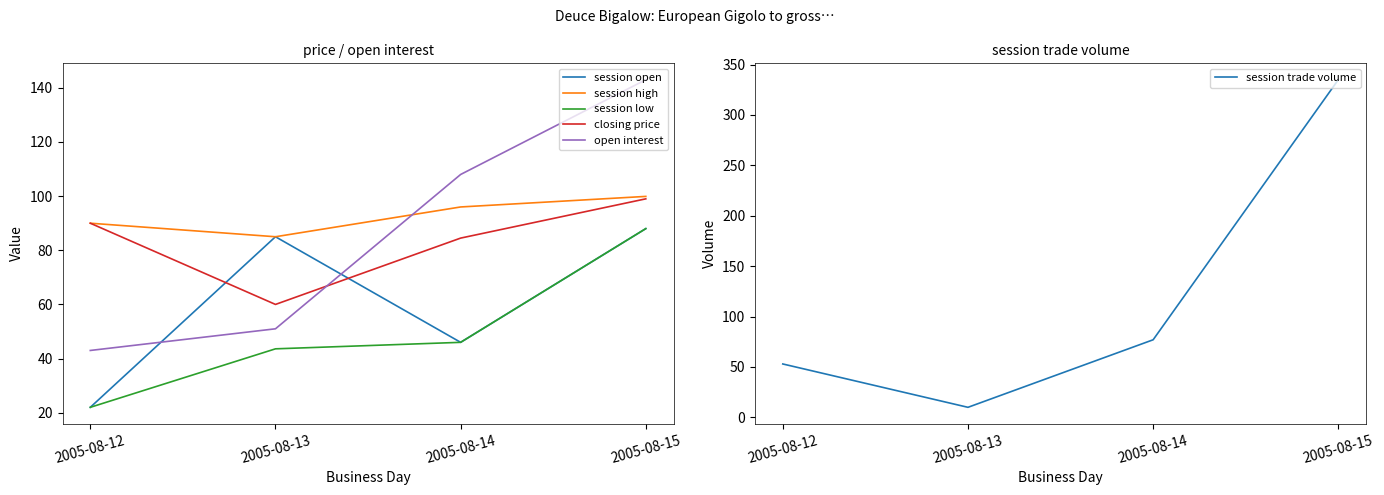

At which label does session low first exceed 46?

2005-08-15